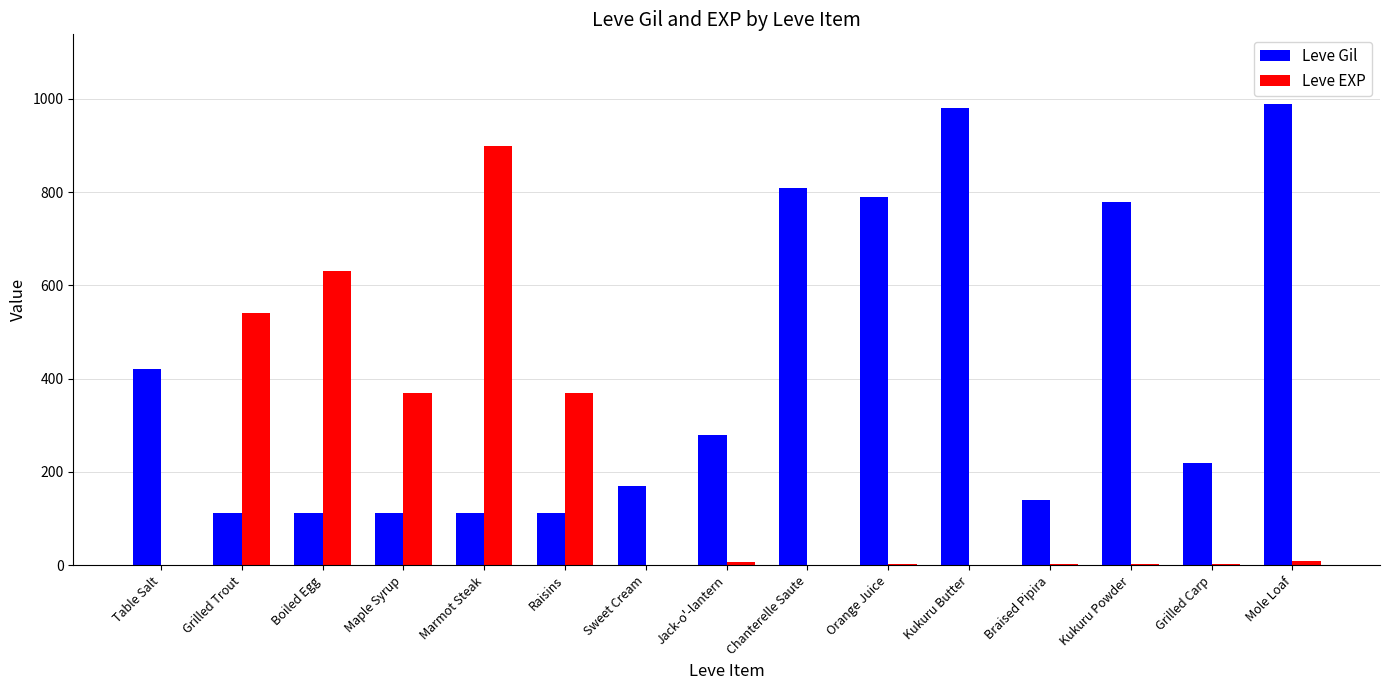

Where does the Leve Gil series first go above 220?

Table Salt